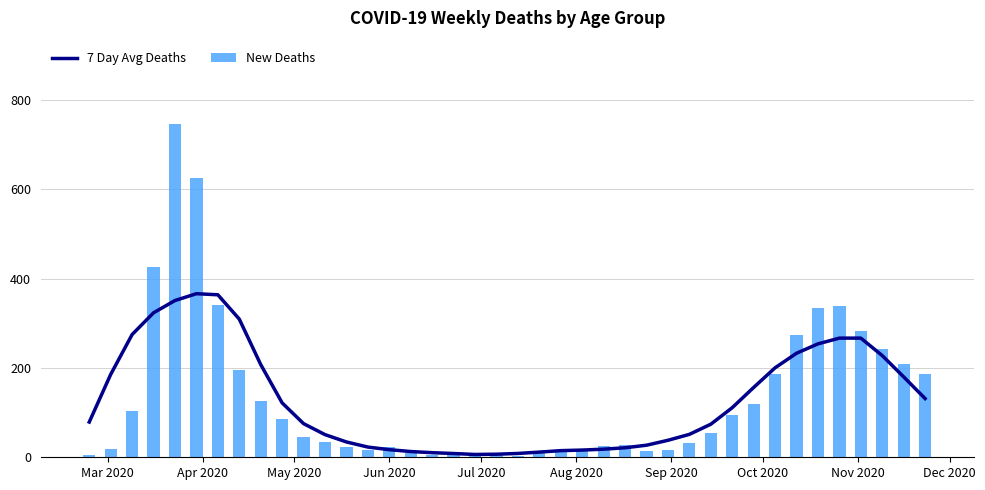

What is the difference between the maximum and minimum values in the New Deaths series?

743